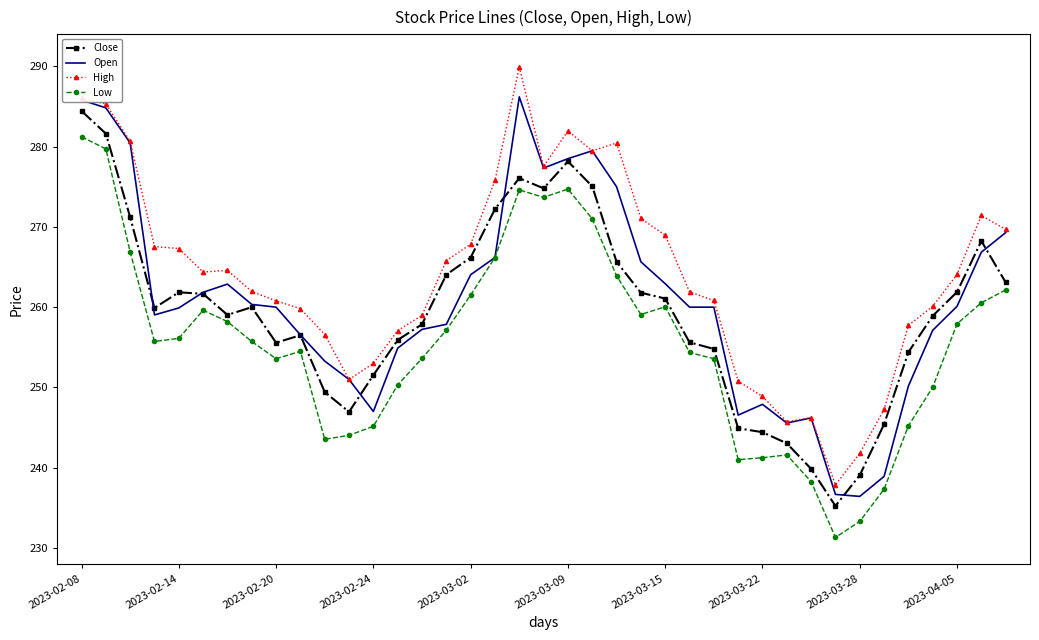

Which series has the largest total across all categories?

High